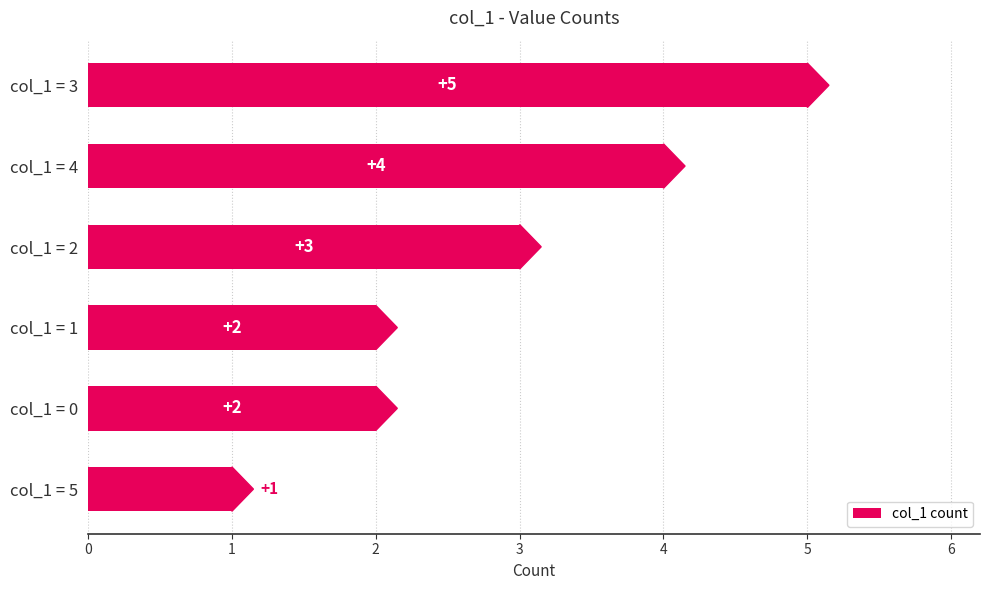

Are the bars horizontal?

Yes